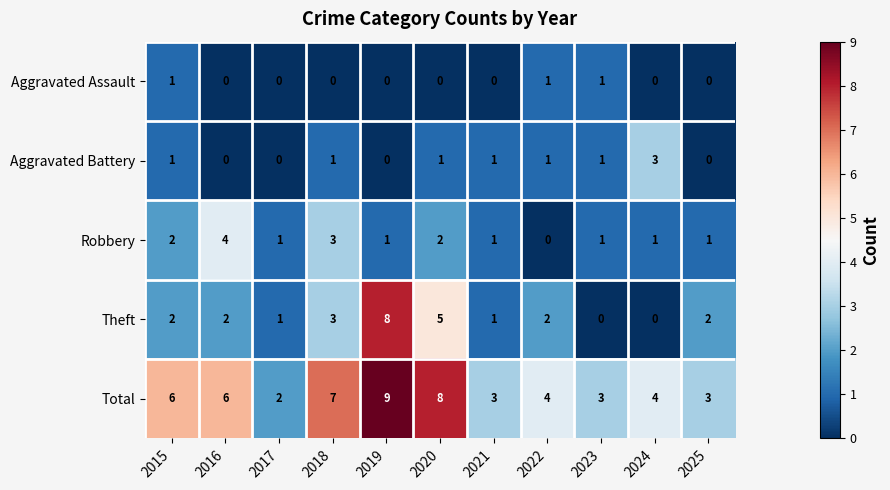

Which category has the highest value across all series?

2019